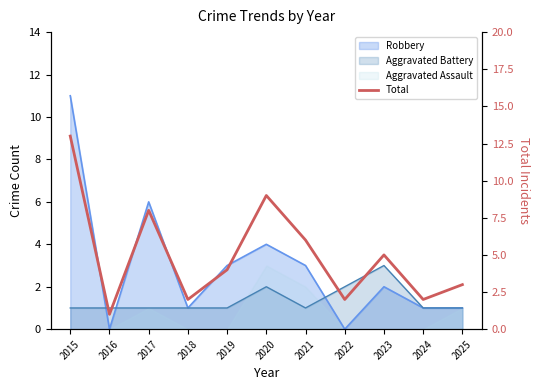

The value at 2021 is 6. True or false?

True